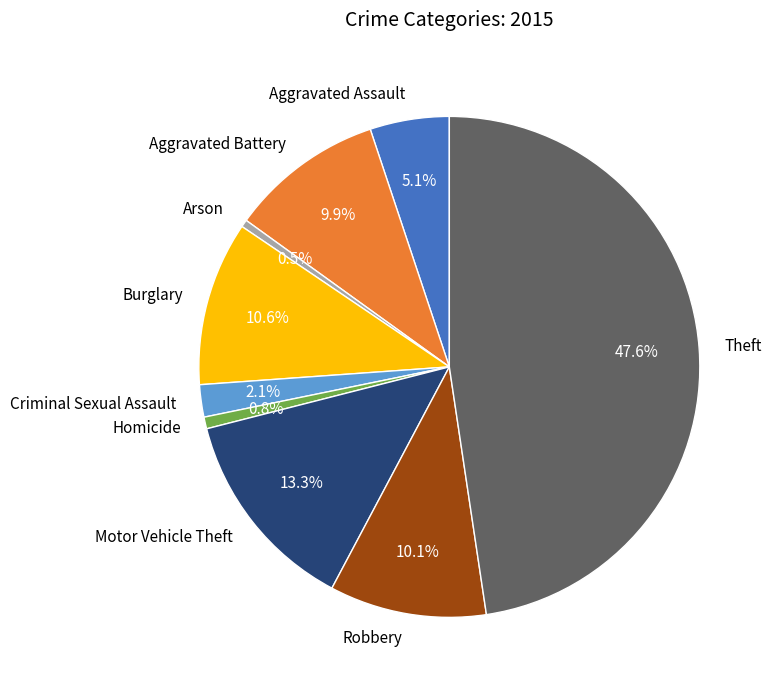

Approximately how many times larger is the value at Aggravated Battery compared to Arson?

21.0